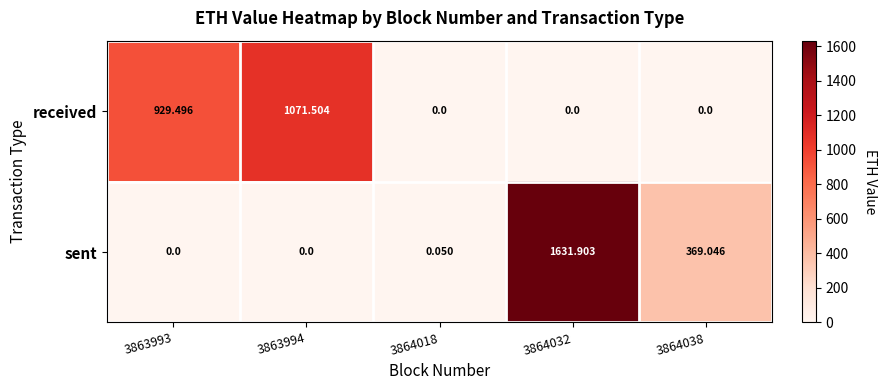

Which series has the largest total across all categories?

received